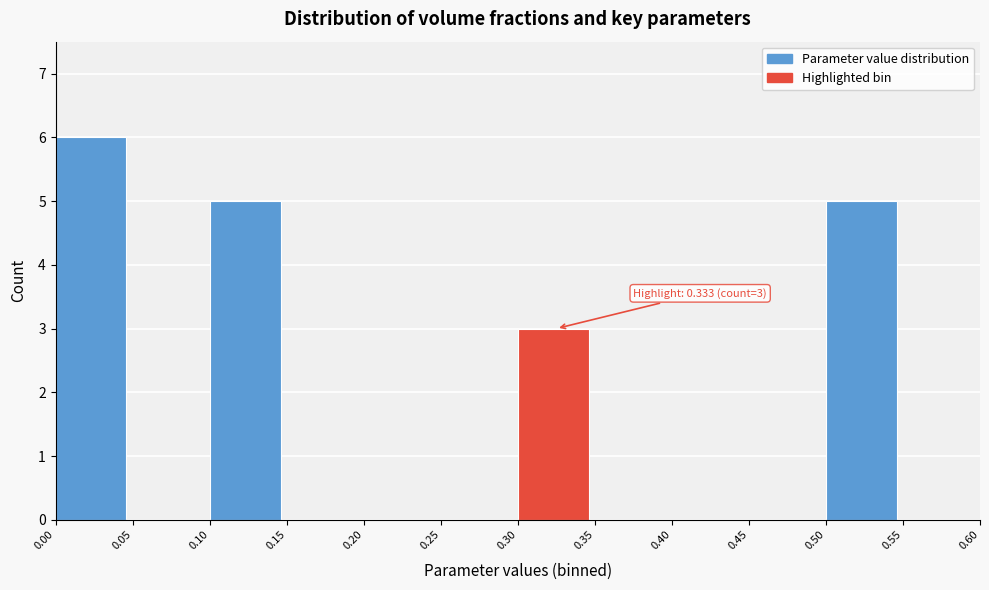

Over which range of the x-axis is the bar tallest?

0.00 to 0.05